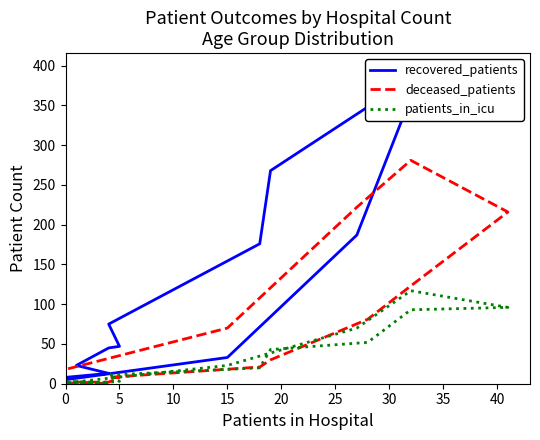

How many distinct data groups are displayed?

3